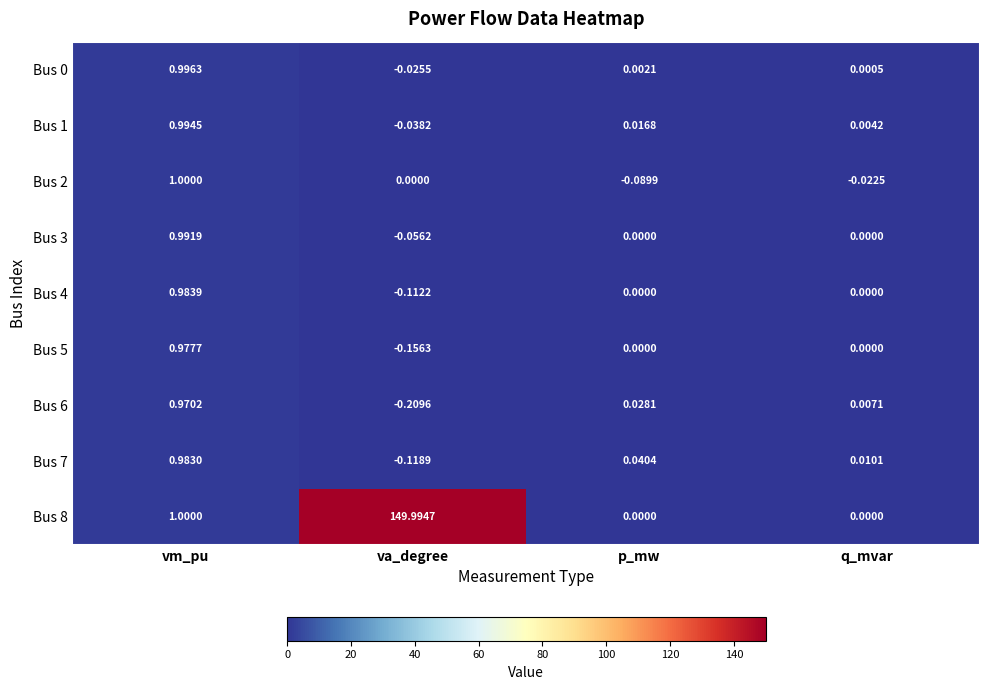

Rank the categories by Bus 0 value from highest to lowest.

vm_pu, p_mw, q_mvar, va_degree